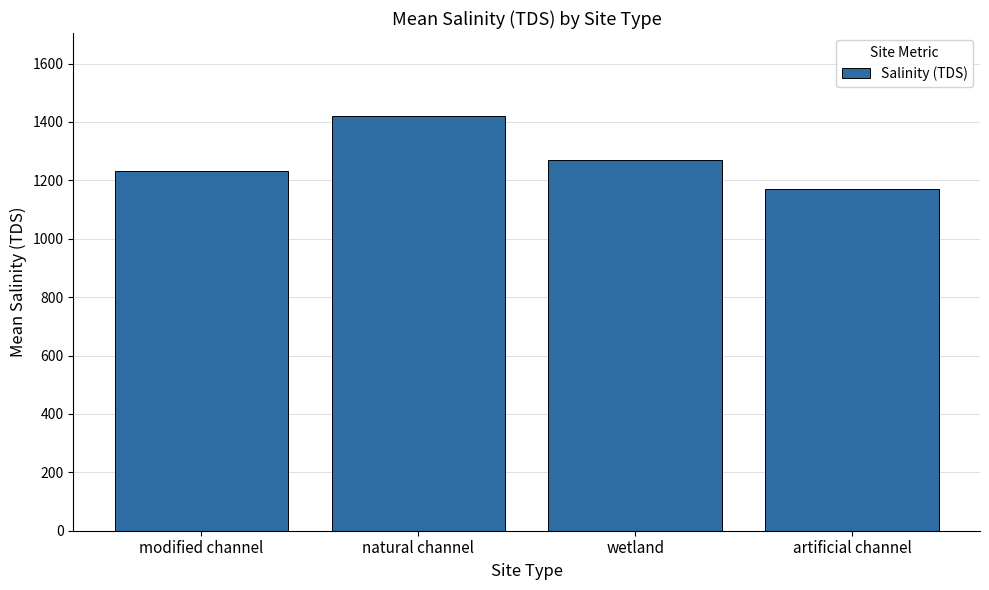

What is the value of the 1st bar from the left?

1230.4